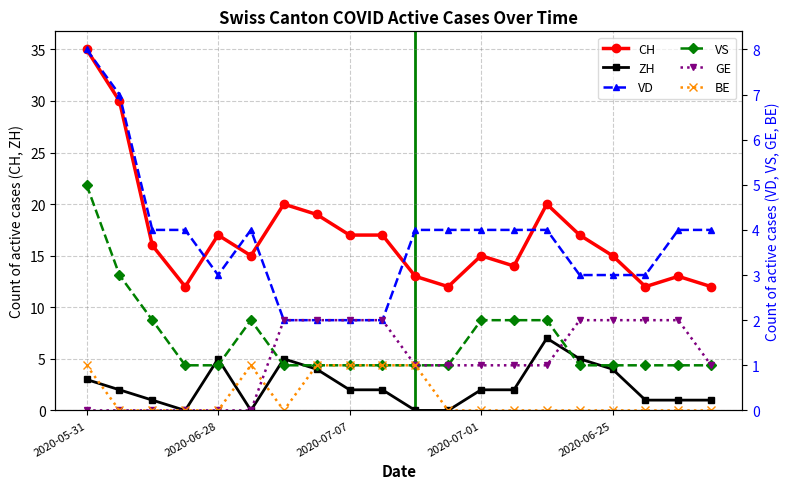

Is the value of CH at 2020-07-01 greater than the value of ZH at 2020-07-01?

Yes